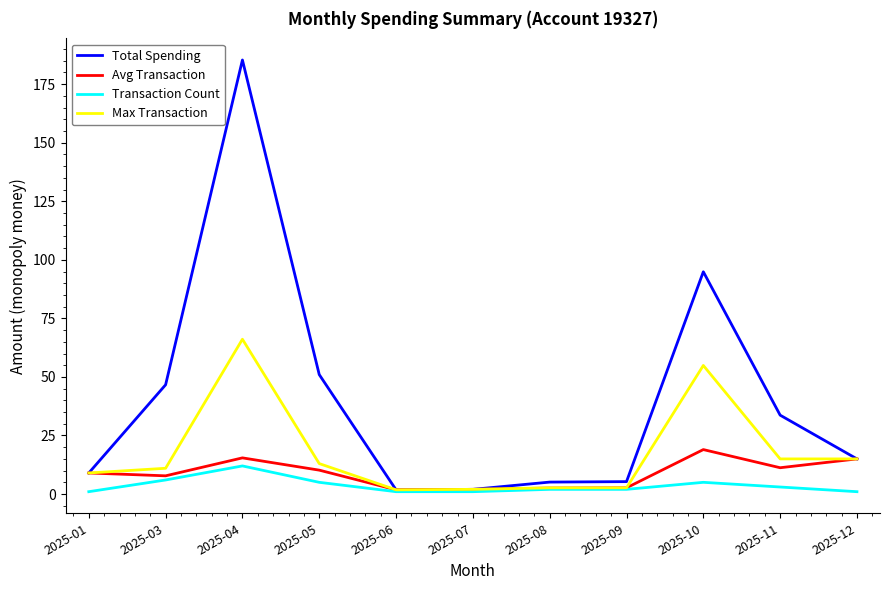

What is the greatest value displayed?

185.3